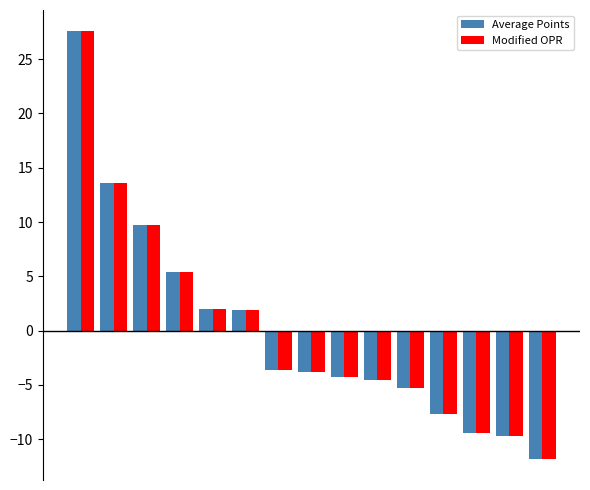

How many values in the Average Points series are below -3?

9